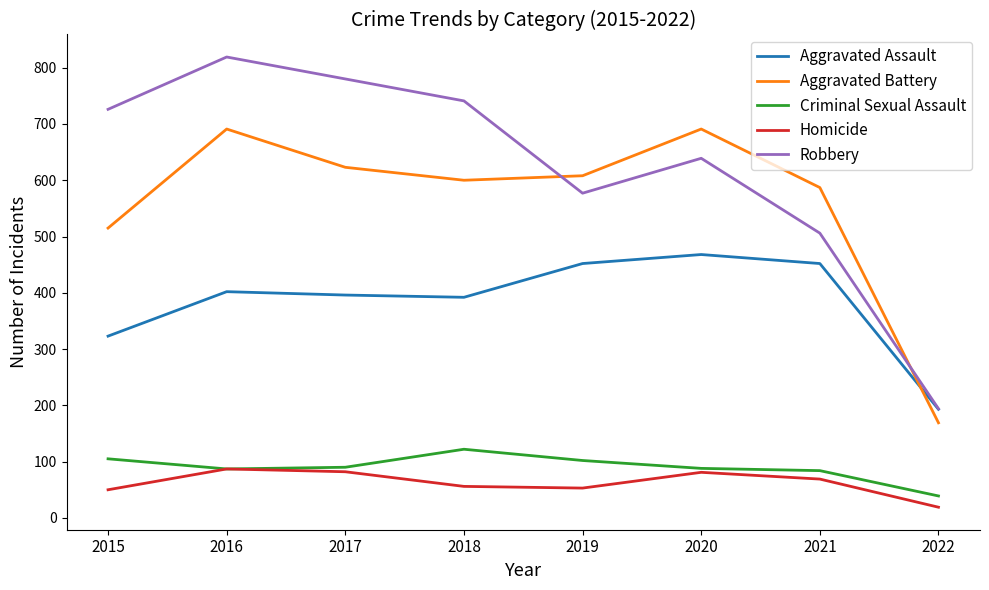

Rank the series at 2015 from highest to lowest value.

Robbery, Aggravated Battery, Aggravated Assault, Criminal Sexual Assault, Homicide